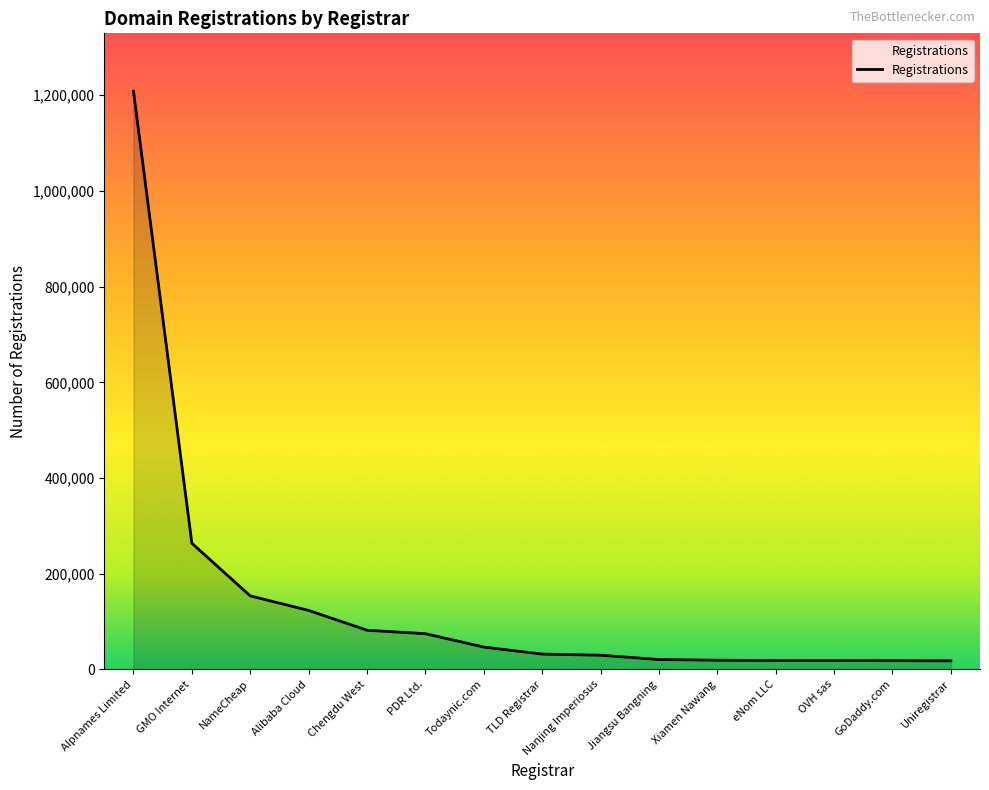

What is the greatest value displayed?

1208509